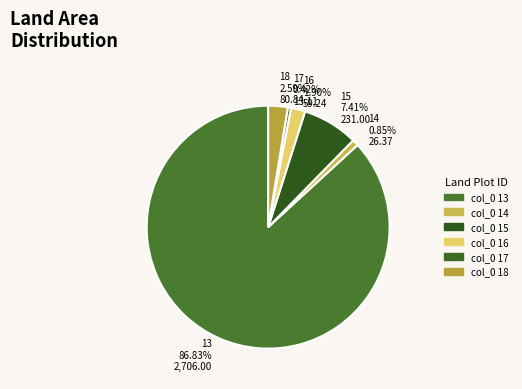

How many slices are in this pie chart?

6